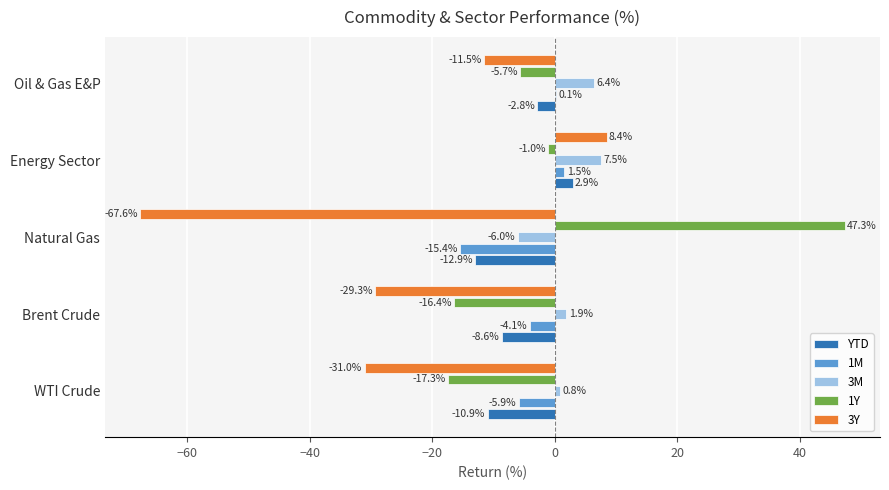

What is the highest value of the 3Y series?

8.4